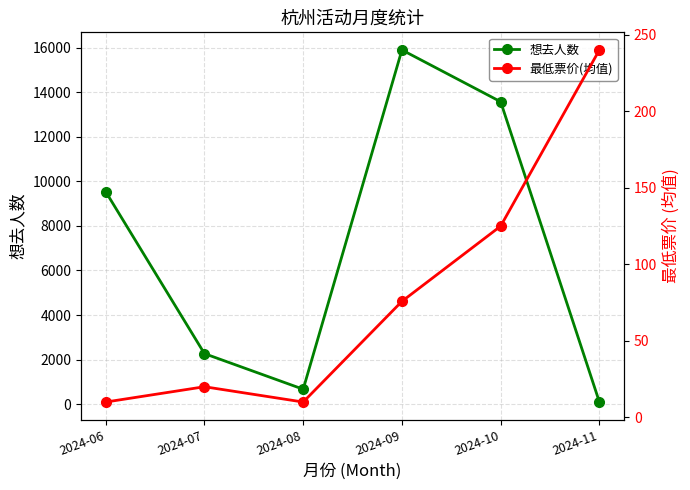

Read the 想去人数 value at 2024-10.

13576